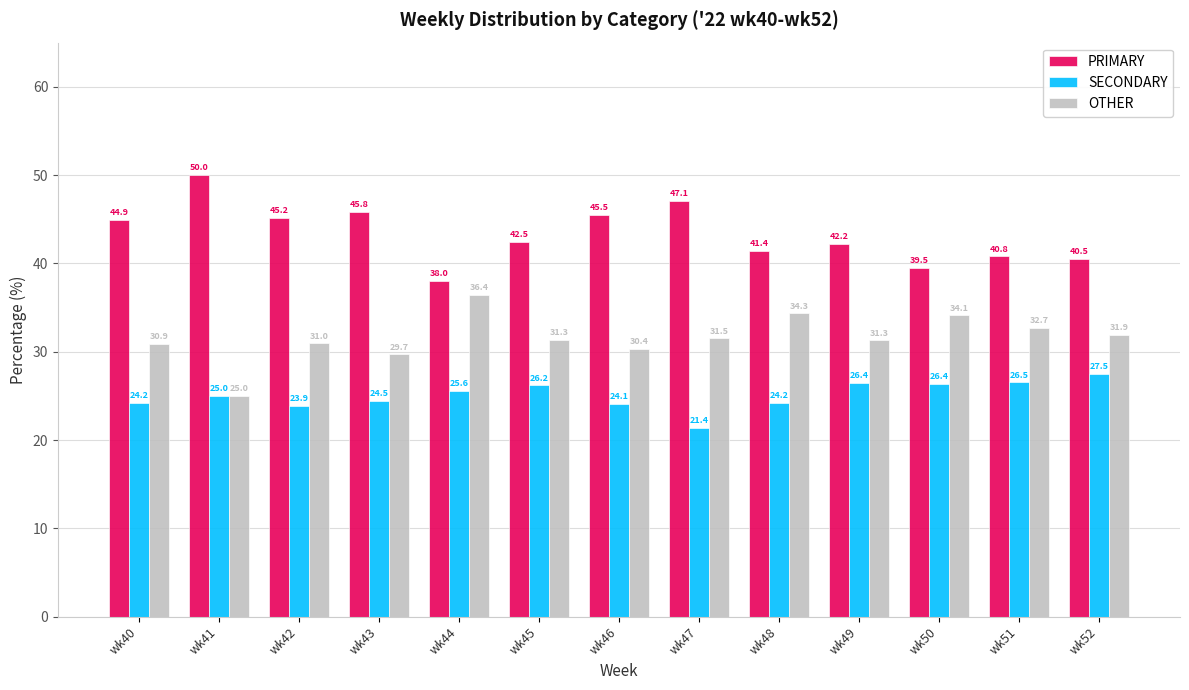

What is the highest value of the PRIMARY series?

50.0